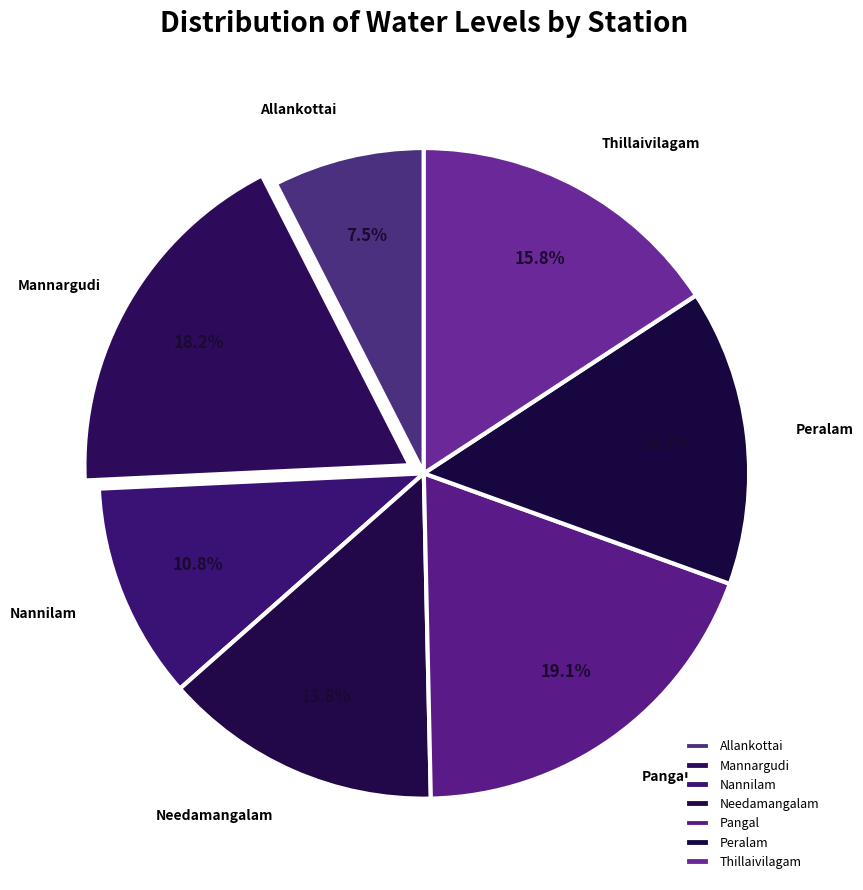

True or false: Thillaivilagam accounts for 16% of the total.

True